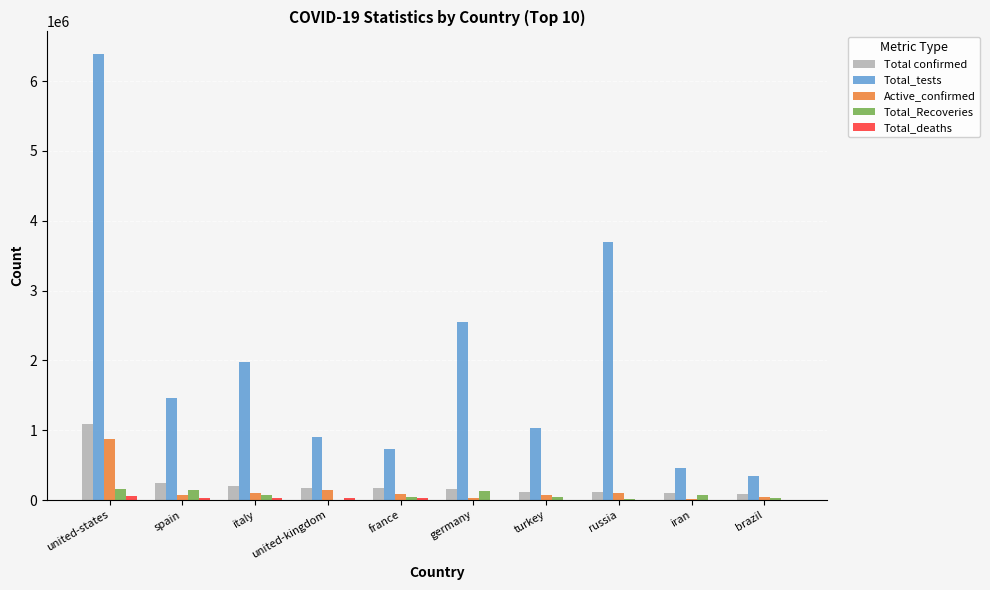

At which category does the chart reach its peak across all series?

united-states